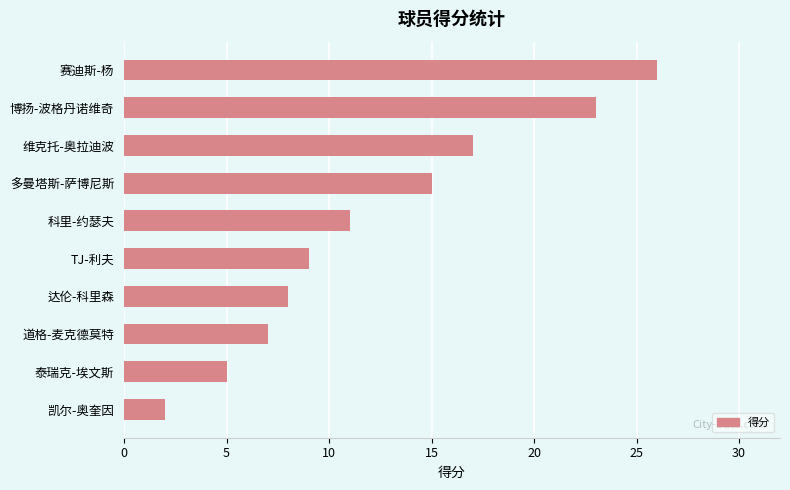

What is the label of the 7th bar from the top?

达伦-科里森